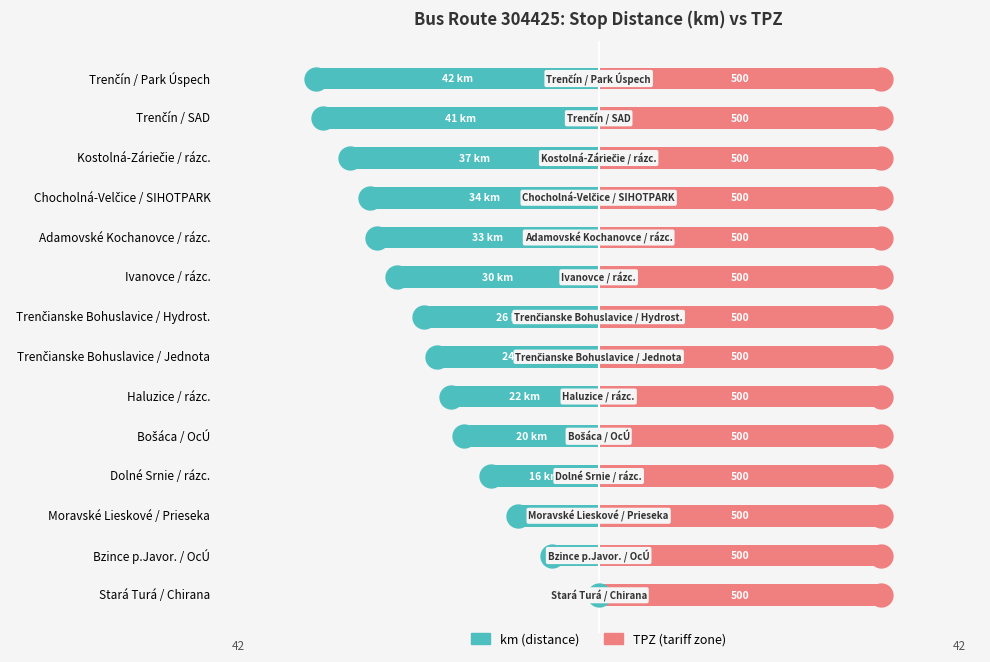

Is the value of TPZ at 7 greater than the value of km at 11?

Yes